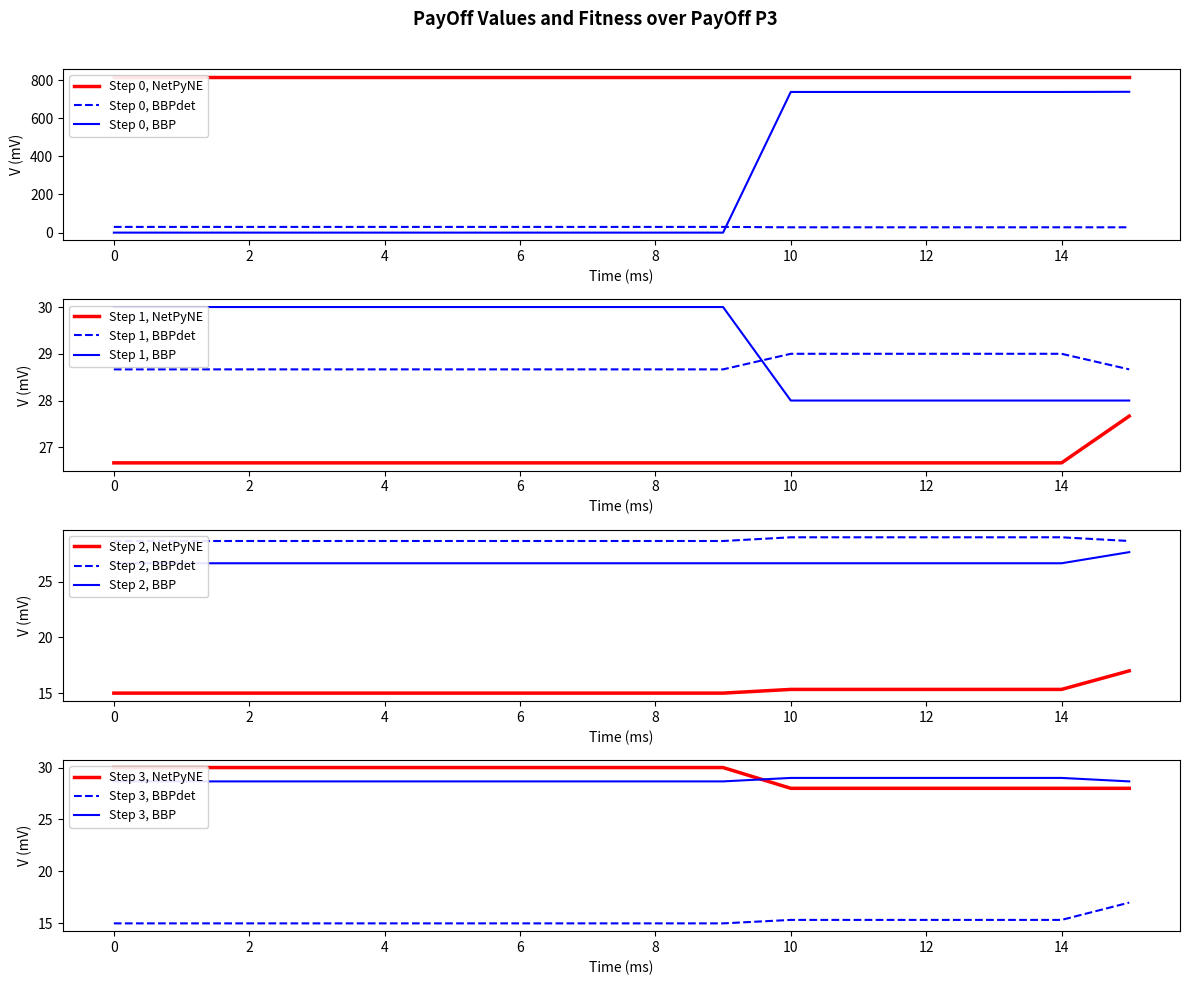

At which category is the sum across all series the highest?

15